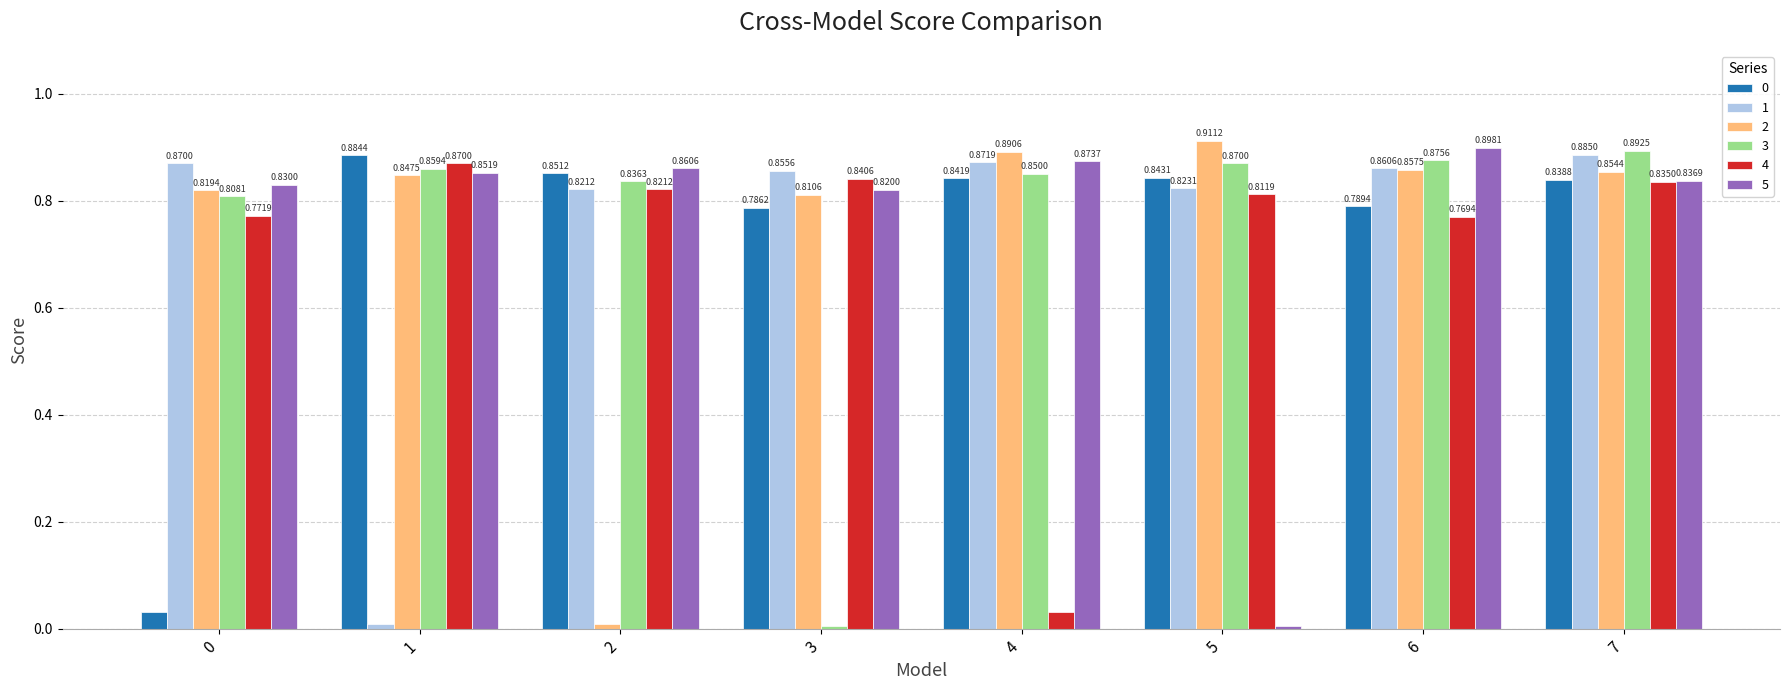

Which series changed the most between 3 and 4?

3